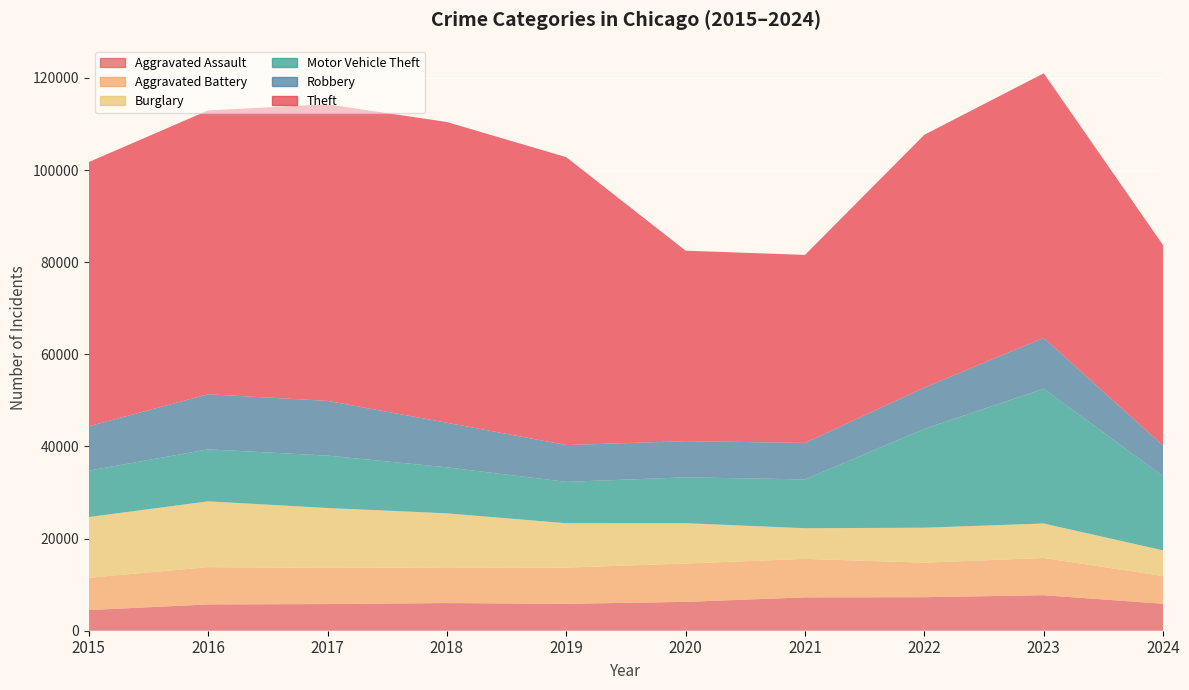

Reading left to right, transcribe all the data shown in this chart.

Aggravated Assault: 2015=4480	2016=5713	2017=5793	2018=6002	2019=5841	2020=6265	2021=7242	2022=7280	2023=7710	2024=5848
Aggravated Battery: 2015=7019	2016=8086	2017=7845	2018=7735	2019=7858	2020=8321	2021=8347	2022=7491	2023=8078	2024=6024
Burglary: 2015=13184	2016=14289	2017=13001	2018=11747	2019=9638	2020=8758	2021=6662	2022=7593	2023=7484	2024=5573
Motor Vehicle Theft: 2015=10068	2016=11285	2017=11380	2018=9985	2019=8977	2020=9959	2021=10604	2022=21463	2023=29249	2024=16101
Robbery: 2015=9638	2016=11960	2017=11880	2018=9681	2019=7995	2020=7855	2021=7920	2022=8963	2023=11053	2024=6630
Theft: 2015=57351	2016=61623	2017=64386	2018=65290	2019=62495	2020=41340	2021=40814	2022=54885	2023=57440	2024=43510